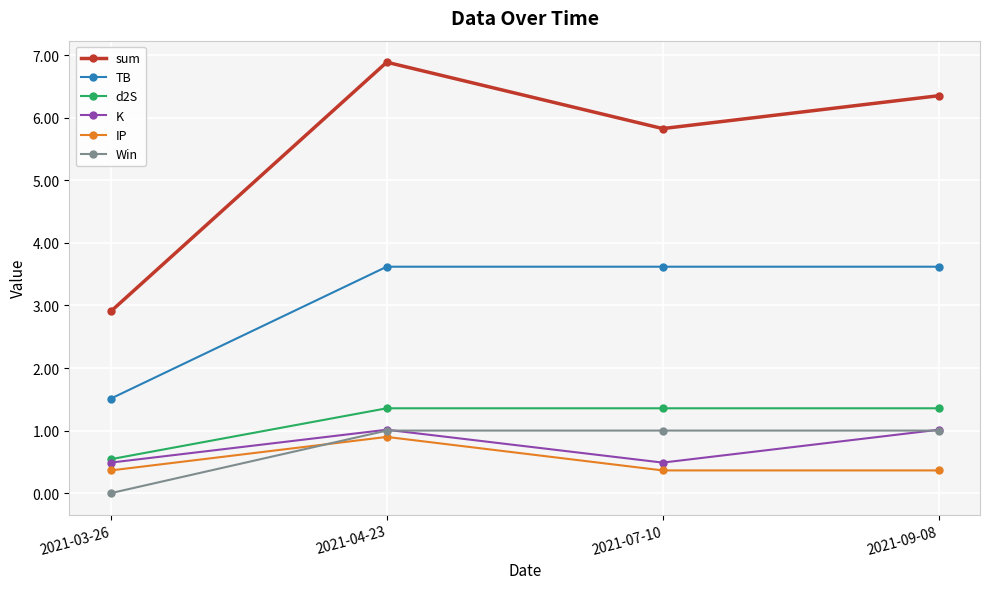

What is the approximate value of K at 2021-09-08?

1.0